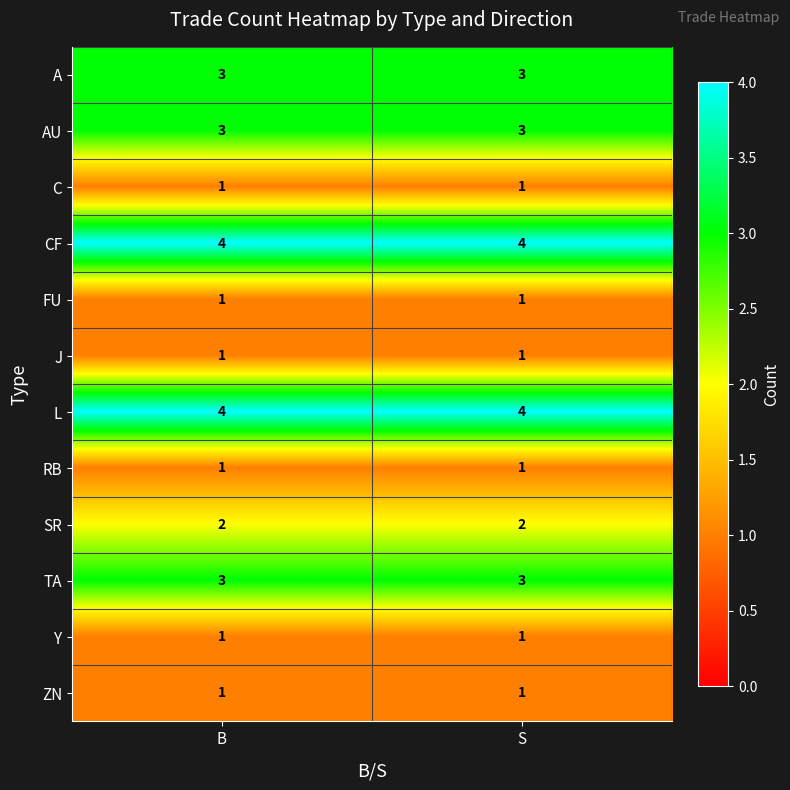

Reading right to left, list all the values displayed in this chart.

A: 3	3
AU: 3	3
C: 1	1
CF: 4	4
FU: 1	1
J: 1	1
L: 4	4
RB: 1	1
SR: 2	2
TA: 3	3
Y: 1	1
ZN: 1	1